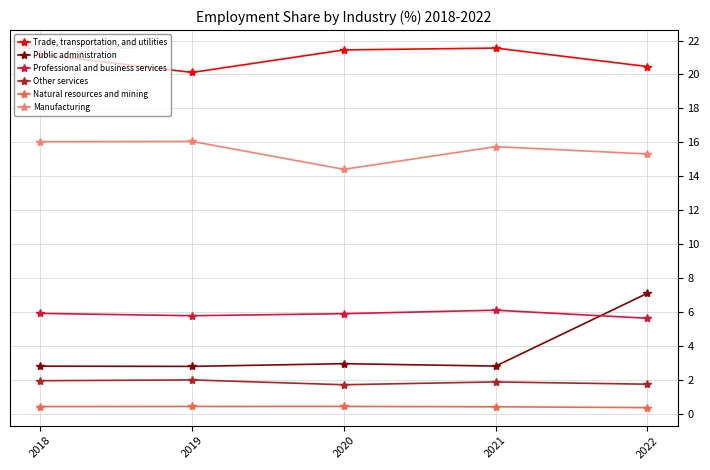

Which series has the largest range (max minus min)?

Public administration